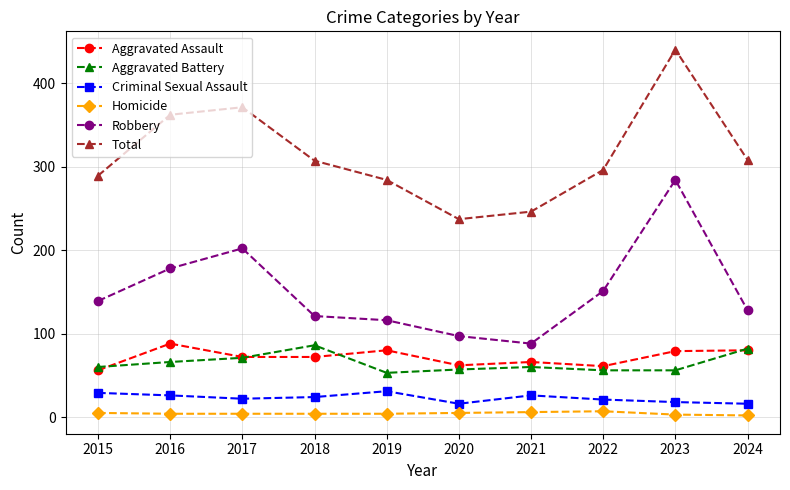

True or false: Total has a value of 308 at 2024.

True